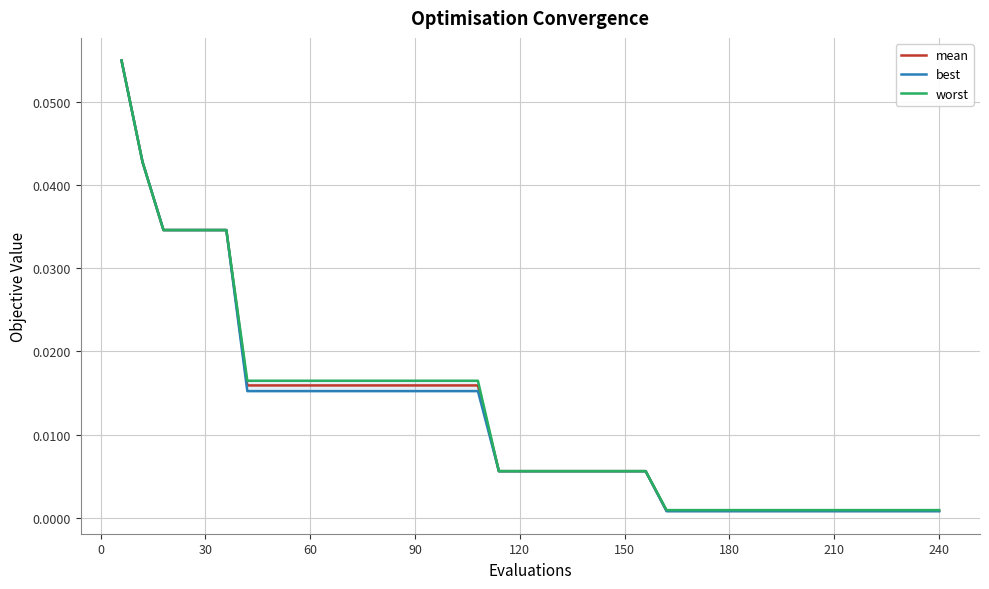

What are all the series names shown in the legend?

mean, best, worst